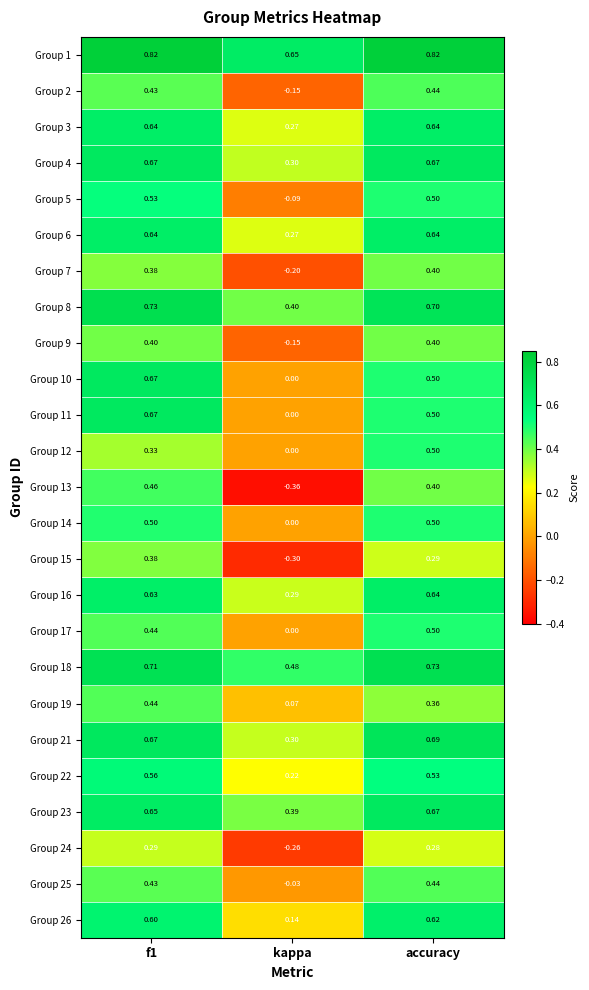

At which label does Group 2 reach its peak?

accuracy